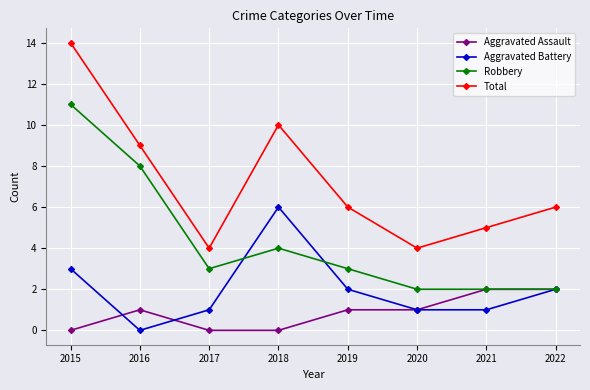

At how many categories does at least one series exceed 12?

1